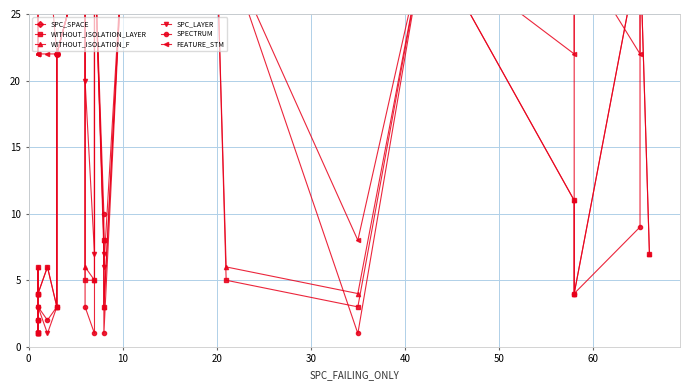

In WITHOUT_ISOLATION_F, how many points are lower than both neighbors (excluding endpoints)?

6